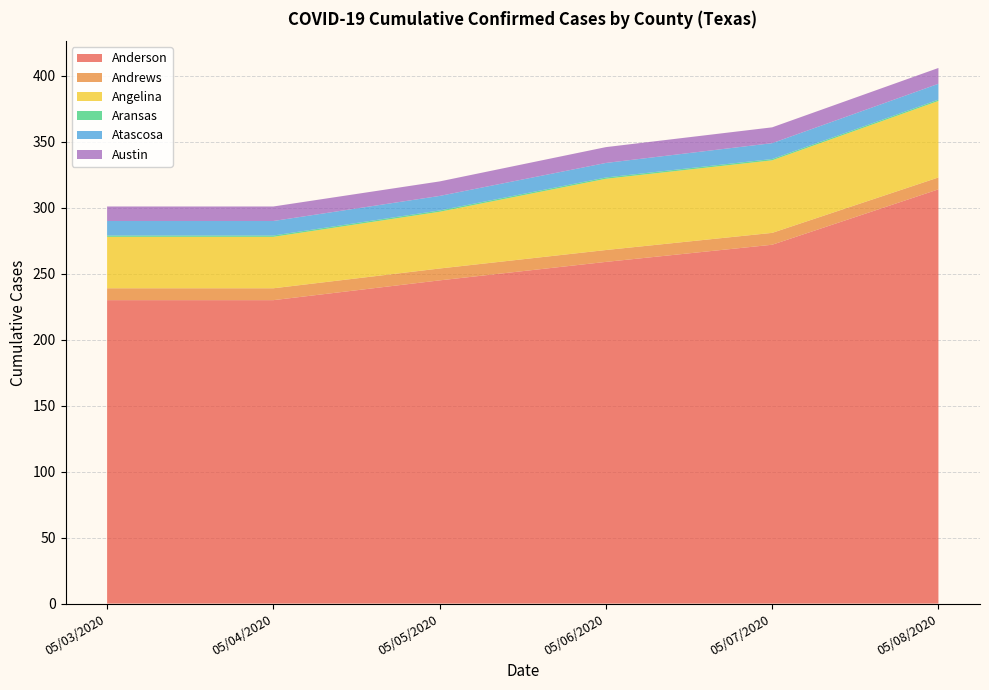

Reading left to right, transcribe all the data shown in this chart.

Anderson: 05/03/2020=230	05/04/2020=230	05/05/2020=245	05/06/2020=259	05/07/2020=272	05/08/2020=314
Andrews: 05/03/2020=9	05/04/2020=9	05/05/2020=9	05/06/2020=9	05/07/2020=9	05/08/2020=9
Angelina: 05/03/2020=39	05/04/2020=39	05/05/2020=43	05/06/2020=54	05/07/2020=55	05/08/2020=58
Aransas: 05/03/2020=1	05/04/2020=1	05/05/2020=1	05/06/2020=1	05/07/2020=1	05/08/2020=1
Atascosa: 05/03/2020=11	05/04/2020=11	05/05/2020=11	05/06/2020=11	05/07/2020=12	05/08/2020=12
Austin: 05/03/2020=11	05/04/2020=11	05/05/2020=11	05/06/2020=12	05/07/2020=12	05/08/2020=12